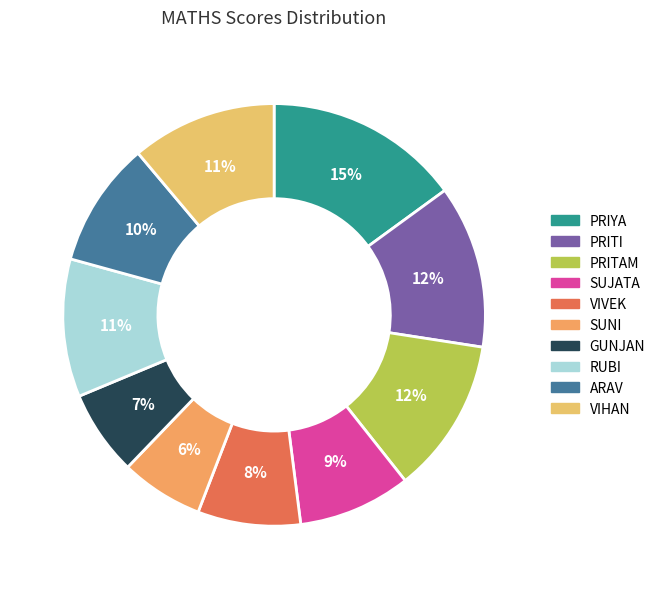

Which slice is the largest?

PRIYA